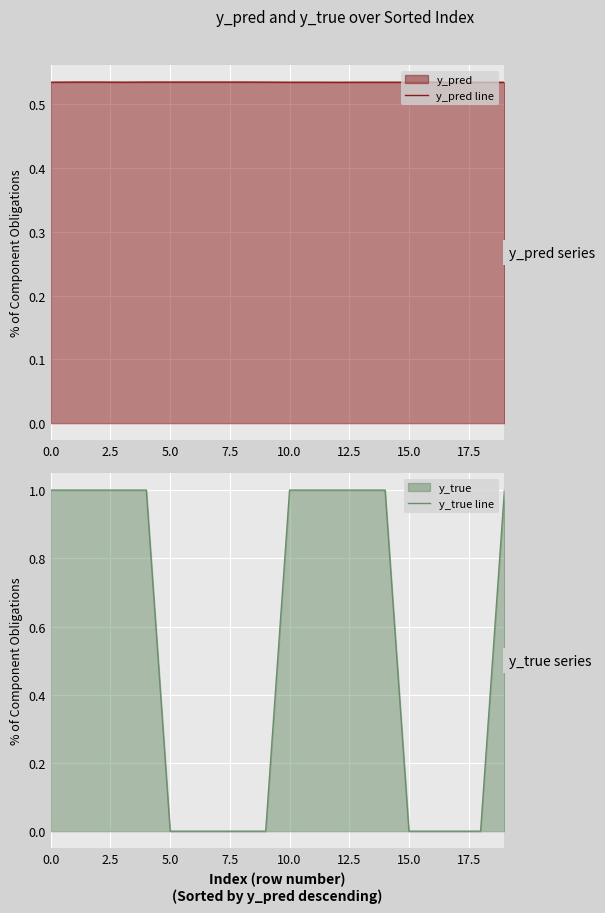

What is the value of the y_pred line point at the 1st from the left?

0.5